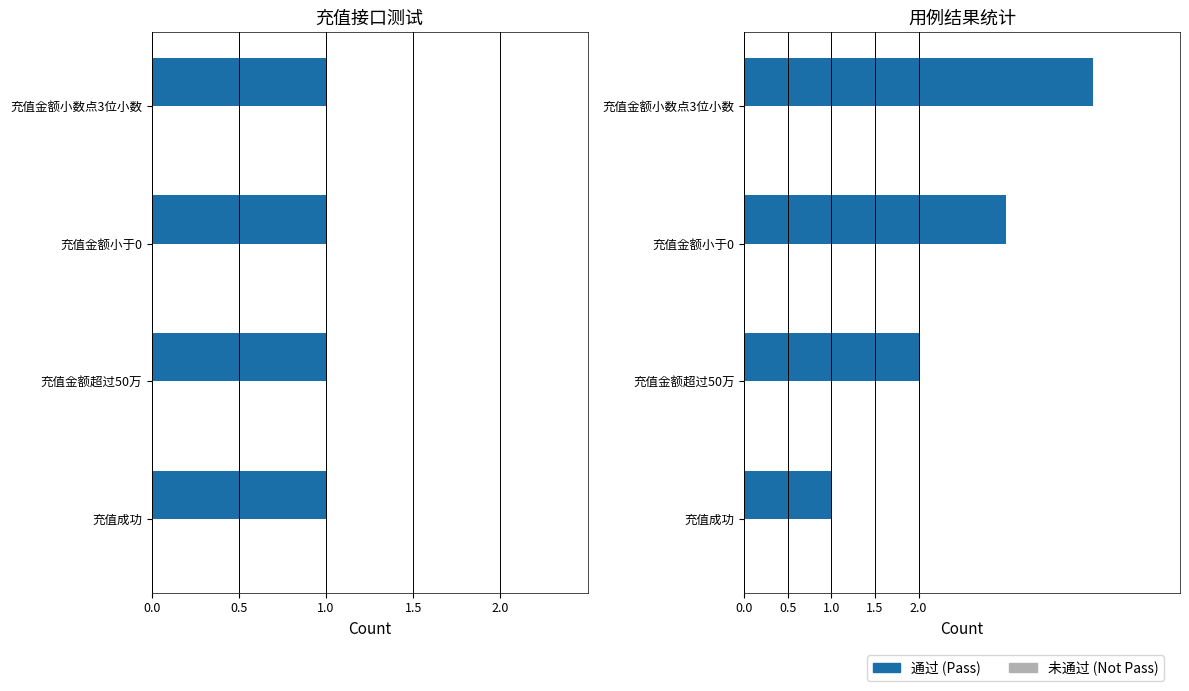

What is the spread (max minus min) of values at 0.5?

1.6